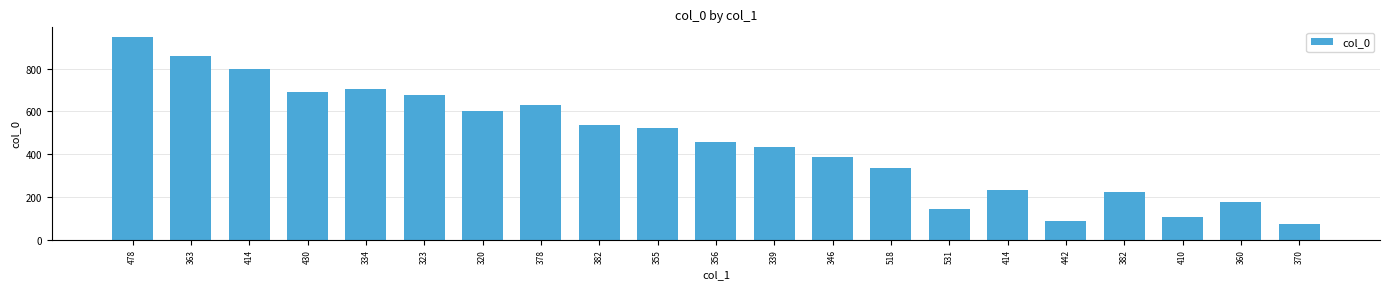

What is the label of the 12th bar from the right?

355